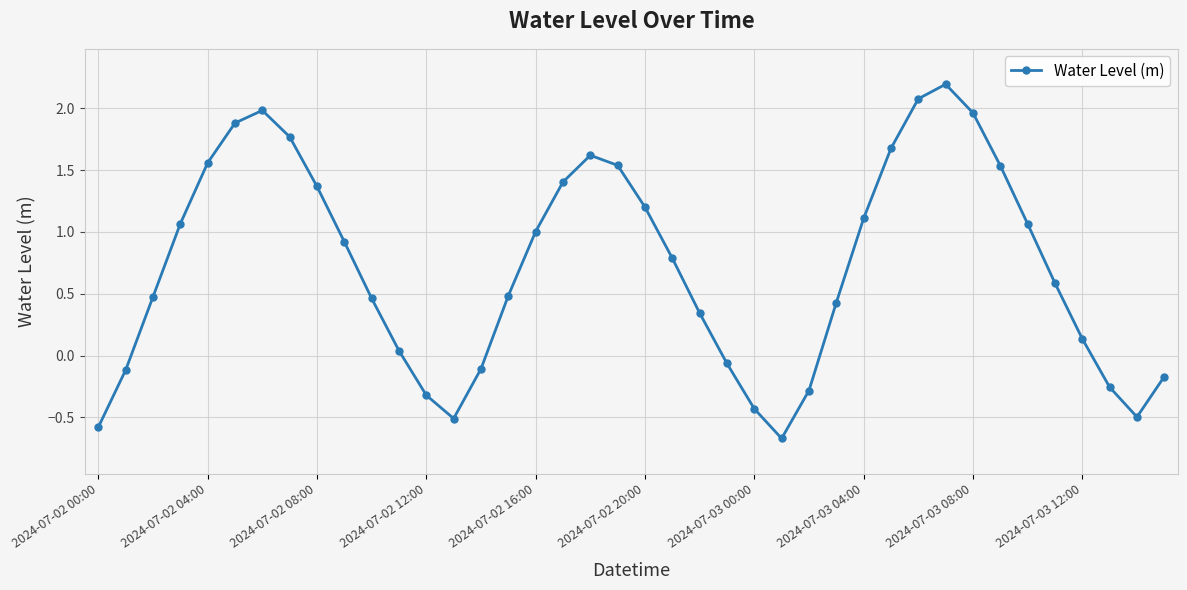

How many interior local valleys (lower than both neighbors) does the data have?

3